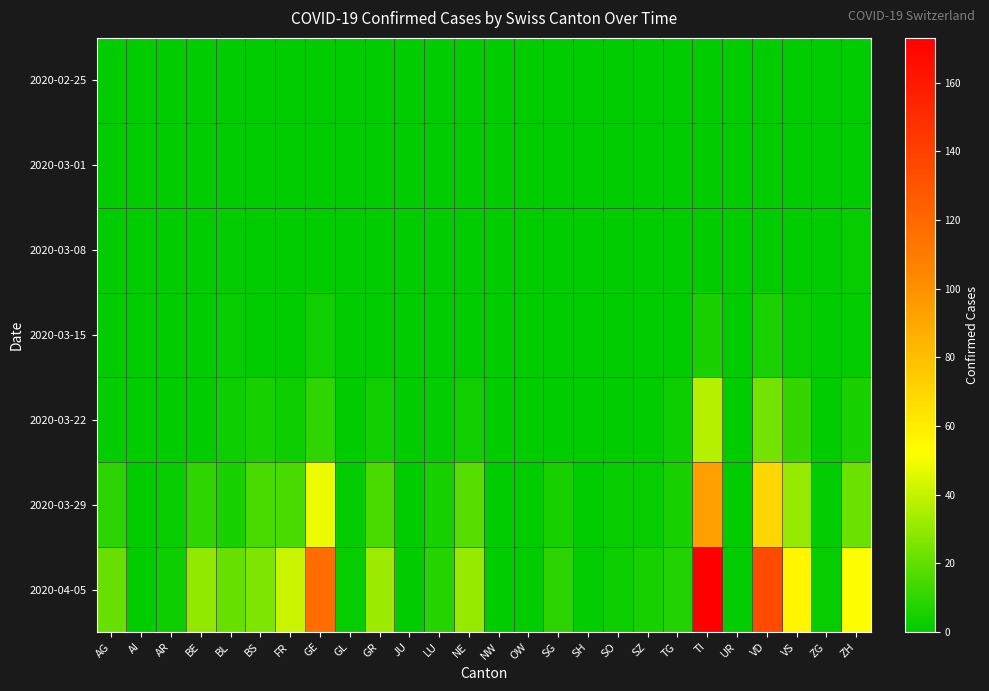

Reading right to left, what are all the values shown in this chart?

2020-02-25: ZH=0	ZG=0	VS=0	VD=0	UR=0	TI=0	TG=0	SZ=0	SO=0	SH=0	SG=0	OW=0	NW=0	NE=0	LU=0	JU=0	GR=0	GL=0	GE=0	FR=0	BS=0	BL=0	BE=0	AR=0	AI=0	AG=0
2020-03-01: ZH=0	ZG=0	VS=0	VD=0	UR=0	TI=0	TG=0	SZ=0	SO=0	SH=0	SG=0	OW=0	NW=0	NE=0	LU=0	JU=0	GR=0	GL=0	GE=0	FR=0	BS=0	BL=0	BE=0	AR=0	AI=0	AG=0
2020-03-08: ZH=2	ZG=0	VS=0	VD=0	UR=0	TI=0	TG=0	SZ=0	SO=0	SH=0	SG=0	OW=0	NW=0	NE=0	LU=0	JU=0	GR=0	GL=0	GE=0	FR=0	BS=0	BL=1	BE=0	AR=0	AI=0	AG=0
2020-03-15: ZH=1	ZG=0	VS=2	VD=6	UR=0	TI=6	TG=0	SZ=0	SO=0	SH=0	SG=0	OW=0	NW=0	NE=0	LU=0	JU=0	GR=0	GL=0	GE=4	FR=0	BS=0	BL=2	BE=0	AR=0	AI=0	AG=0
2020-03-22: ZH=6	ZG=0	VS=11	VD=24	UR=0	TI=37	TG=3	SZ=0	SO=0	SH=0	SG=0	OW=0	NW=0	NE=4	LU=1	JU=0	GR=4	GL=0	GE=10	FR=3	BS=5	BL=3	BE=0	AR=0	AI=0	AG=1
2020-03-29: ZH=22	ZG=1	VS=31	VD=69	UR=0	TI=93	TG=6	SZ=2	SO=2	SH=0	SG=5	OW=0	NW=0	NE=18	LU=5	JU=0	GR=15	GL=1	GE=48	FR=15	BS=15	BL=6	BE=10	AR=2	AI=0	AG=9
2020-04-05: ZH=52	ZG=2	VS=56	VD=135	UR=1	TI=173	TG=7	SZ=5	SO=3	SH=1	SG=9	OW=0	NW=0	NE=31	LU=8	JU=0	GR=32	GL=2	GE=117	FR=41	BS=26	BL=21	BE=30	AR=3	AI=0	AG=21